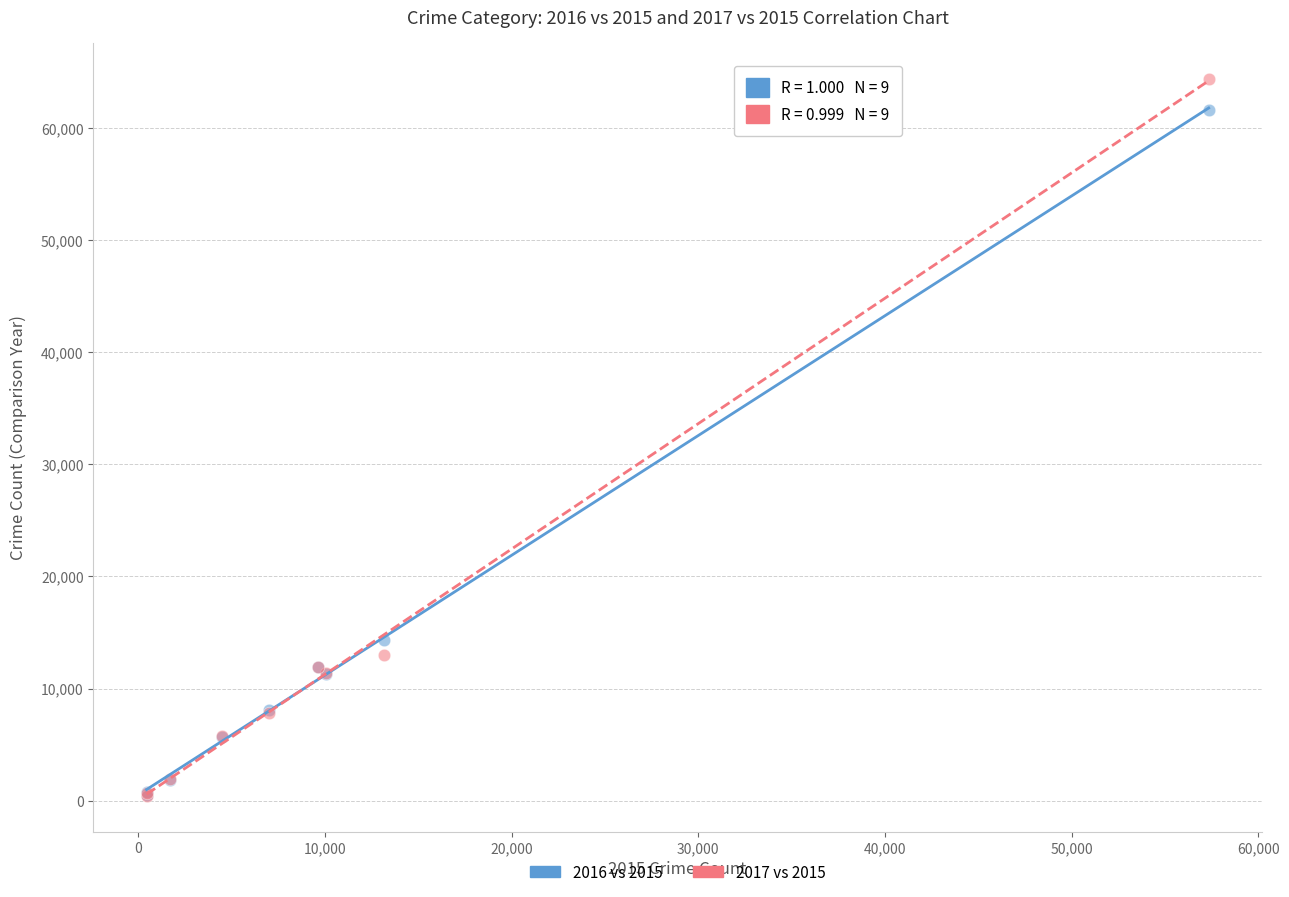

Across all series, what Y value is closest to 32415?

14289